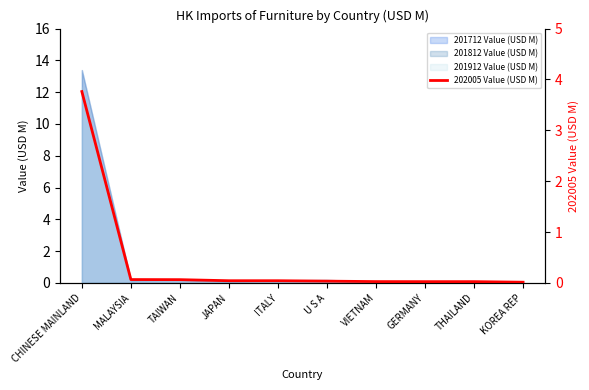

Is it true that the value at JAPAN is 0.0?

True